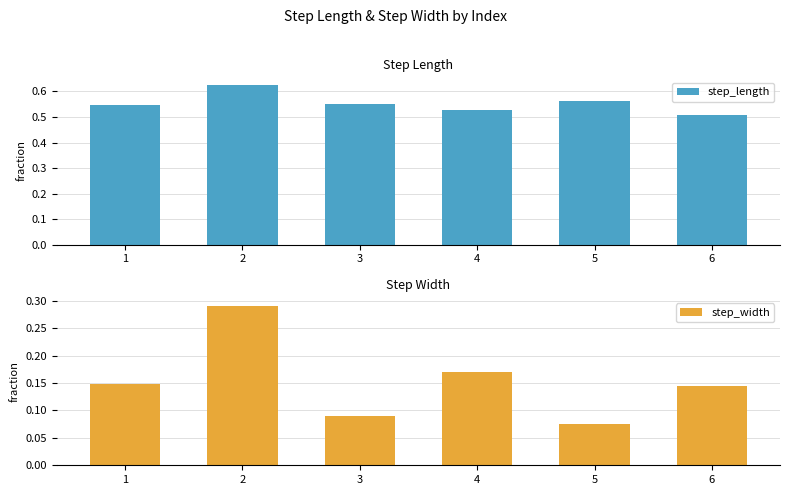

What is the value of the step_length bar at the 1st from the left?

0.5